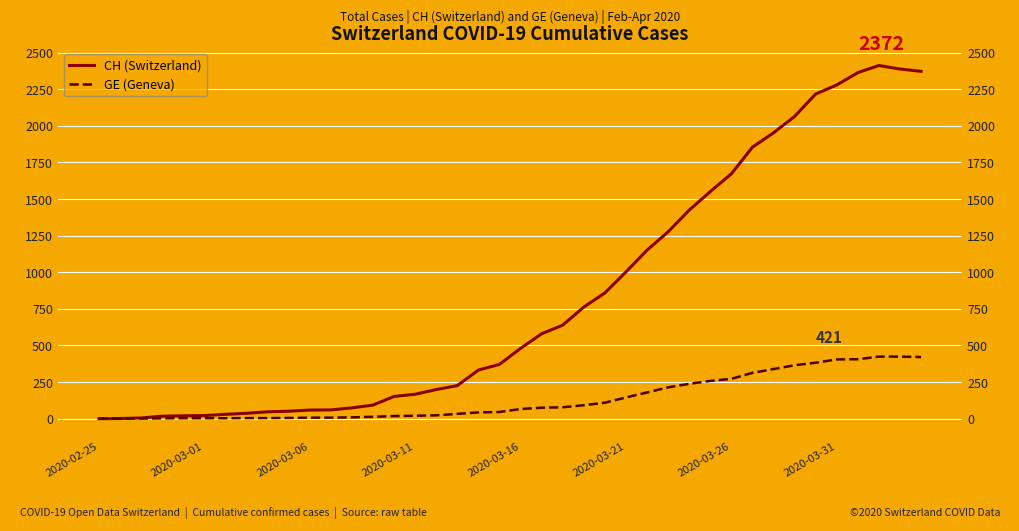

How many values in the GE (Geneva) series are below 66?

20